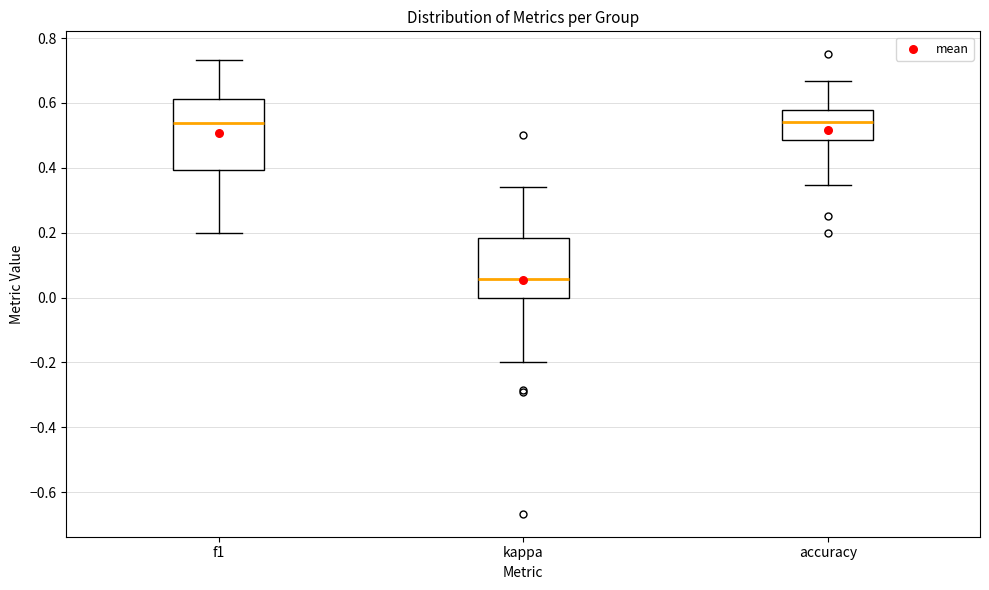

Which box is the tallest, from its lower edge to its upper edge?

f1